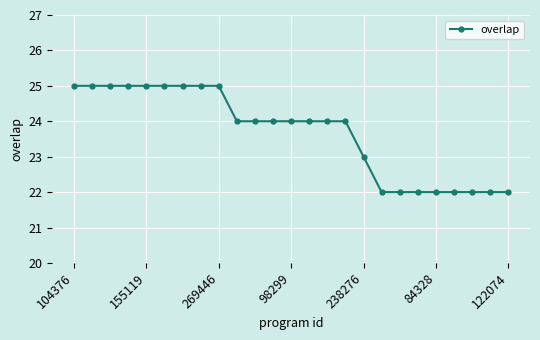

How many series are shown in this chart?

1